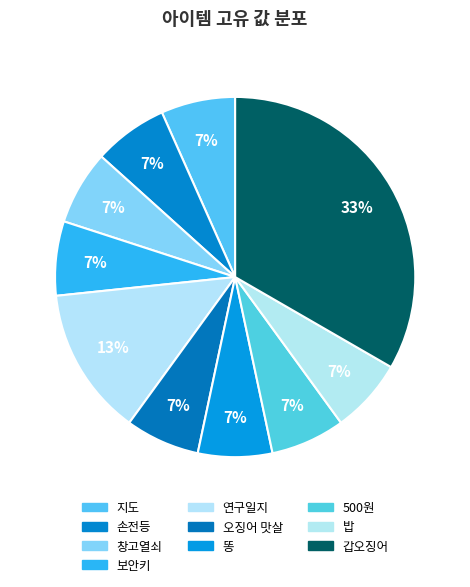

Which slice is the largest?

갑오징어